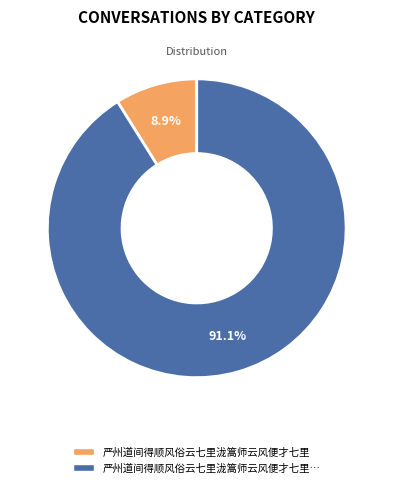

The 严州道间得顺风俗云七里泷篙师云风便才七里 slice represents 9% of the pie. True or false?

True